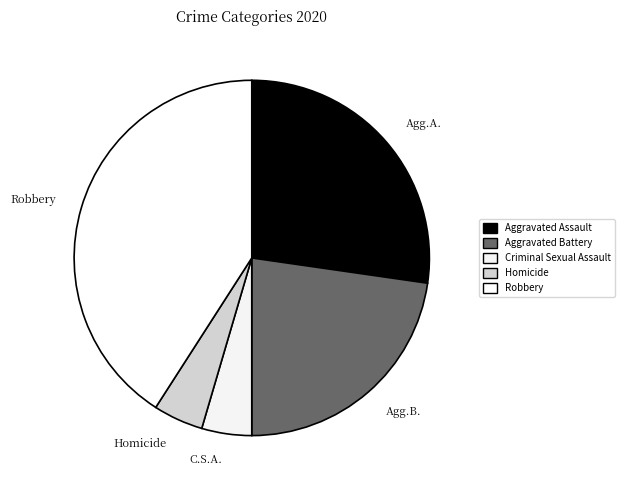

How many segments does this pie chart have?

5